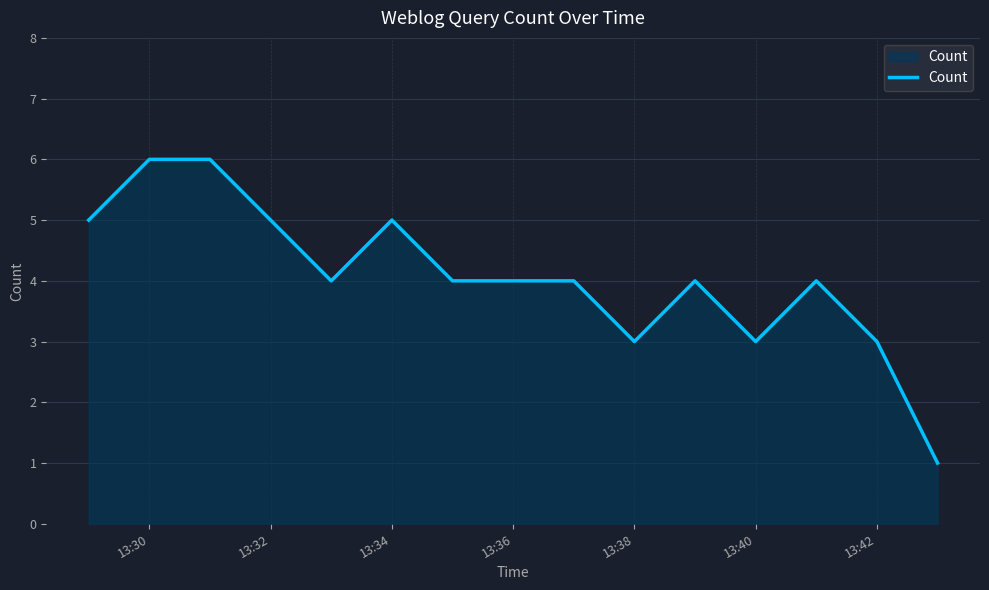

How many lines are shown in the chart?

1